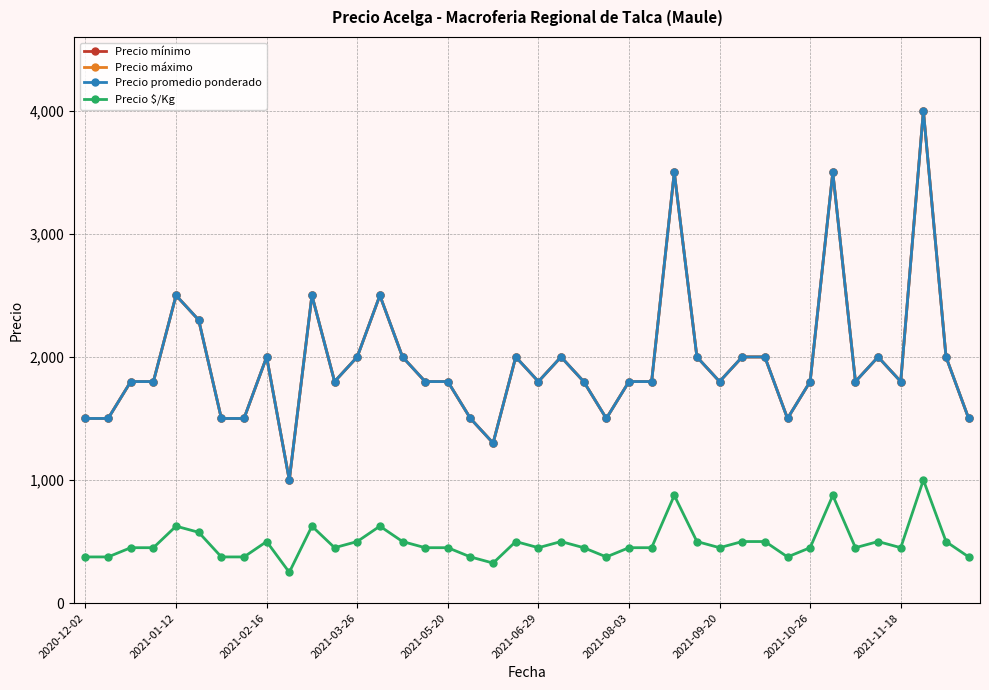

True or false: Precio máximo and Precio promedio ponderado cross at least once.

False